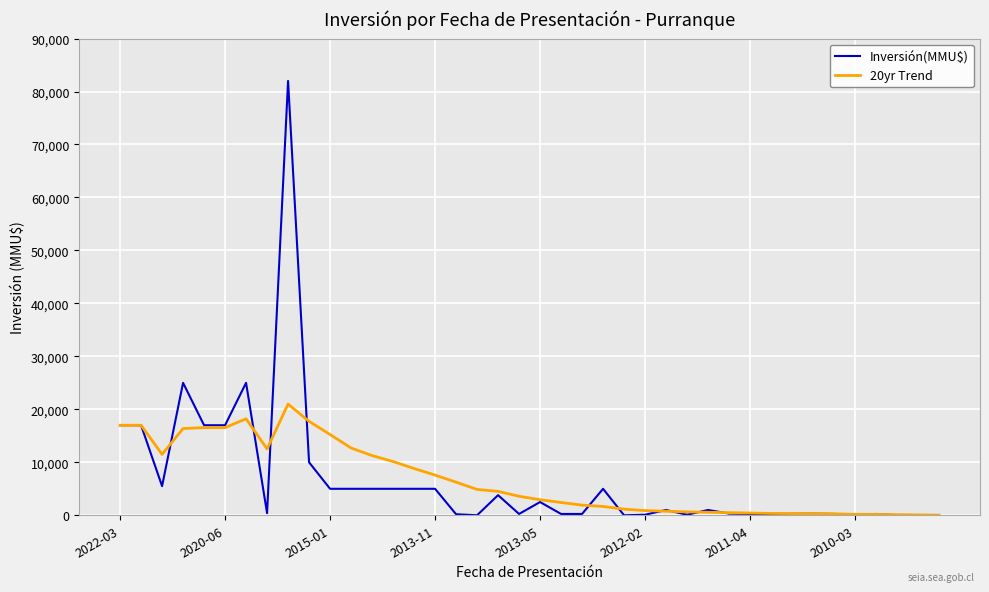

What is the highest value of the Inversión(MMU$) series?

82000